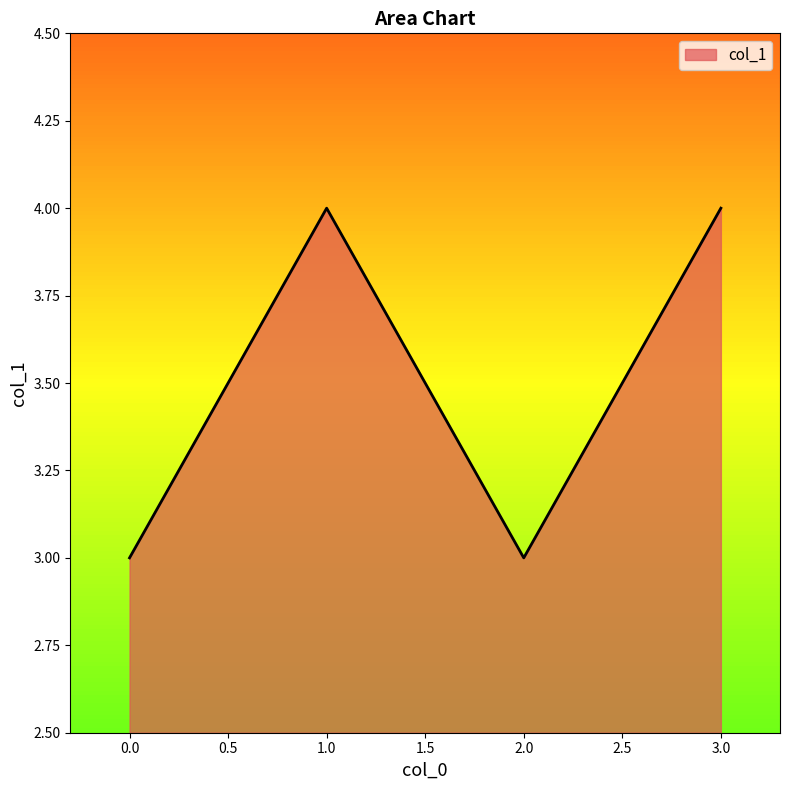

How many interior local valleys (lower than both neighbors) does the data have?

1